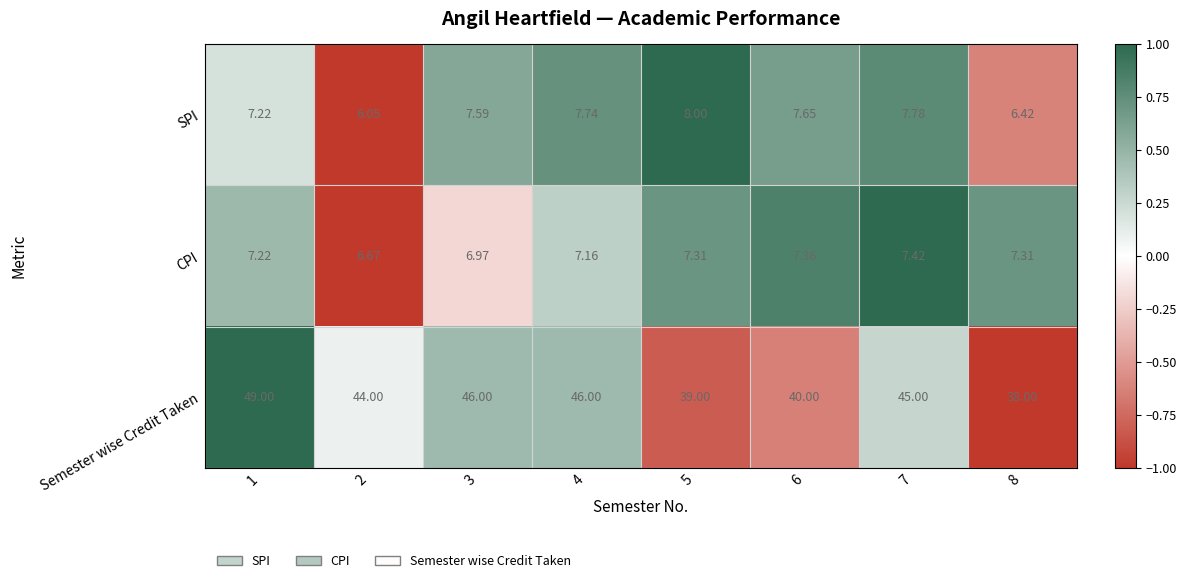

Which series has the widest spread of values?

Semester wise Credit Taken